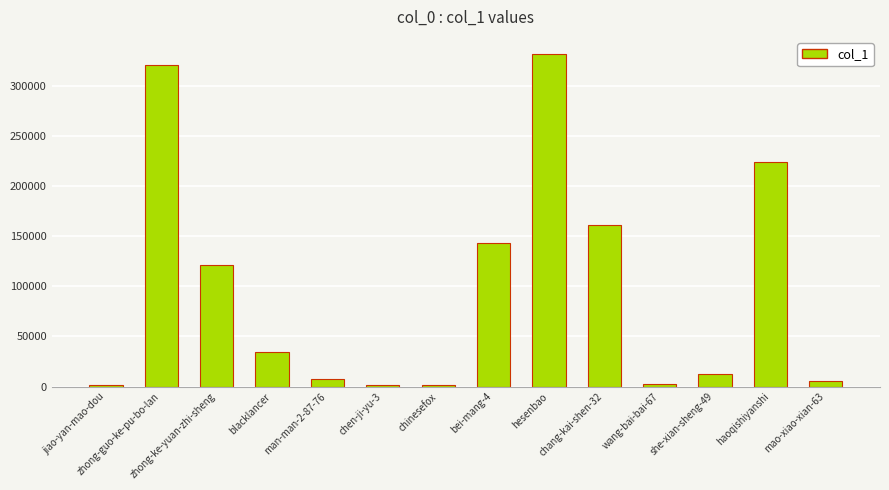

What is the sum of the values at hesenbao and chang-kai-shen-32?

493597